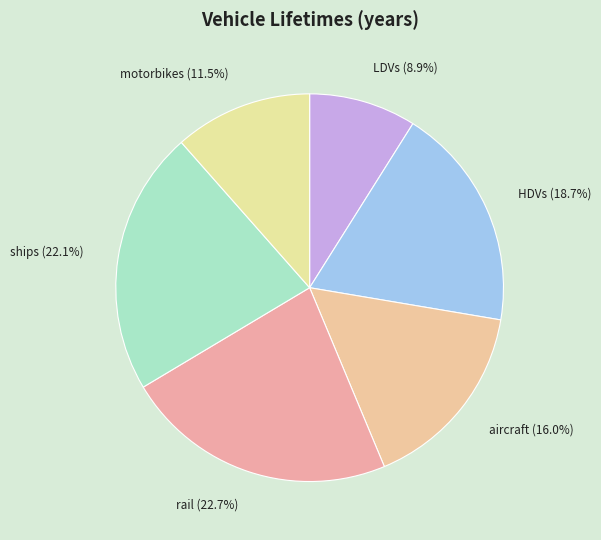

Between aircraft and motorbikes, which is larger?

aircraft